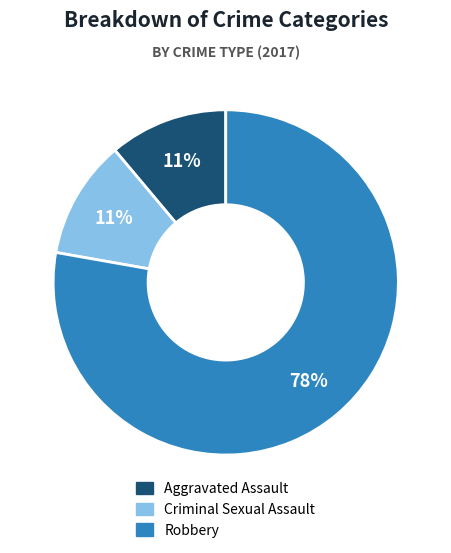

The Aggravated Assault slice represents 11% of the pie. True or false?

True